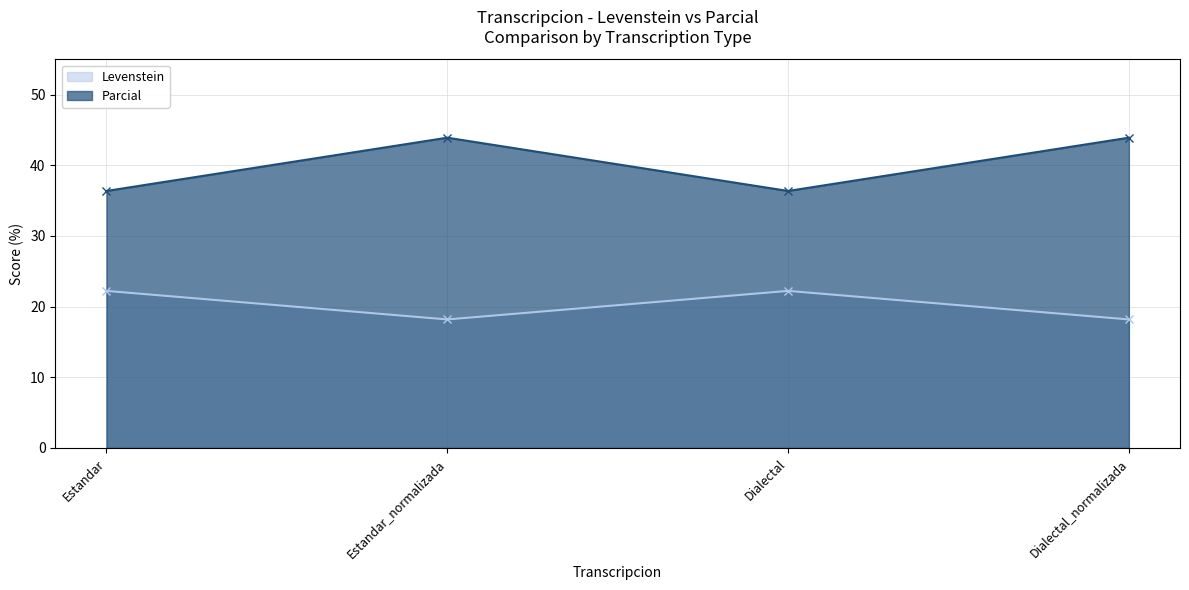

Reading left to right, list all the values displayed in this chart.

Levenstein: Estandar=22.2	Estandar_normalizada=18.2	Dialectal=22.2	Dialectal_normalizada=18.2
Parcial: Estandar=36.4	Estandar_normalizada=43.9	Dialectal=36.4	Dialectal_normalizada=43.9